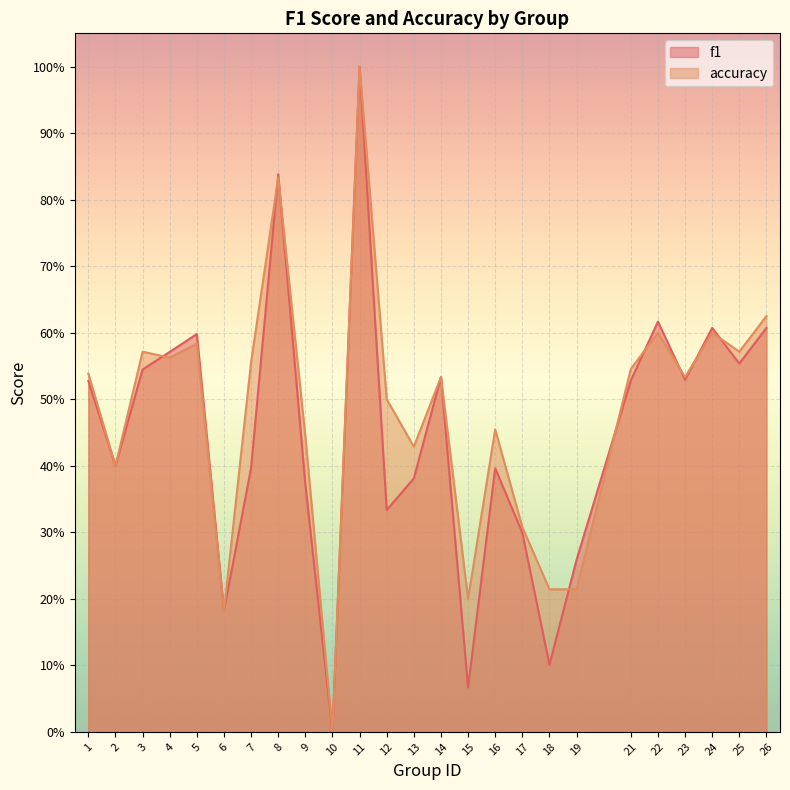

What is the value of the accuracy point at the 3rd from the left?

0.6